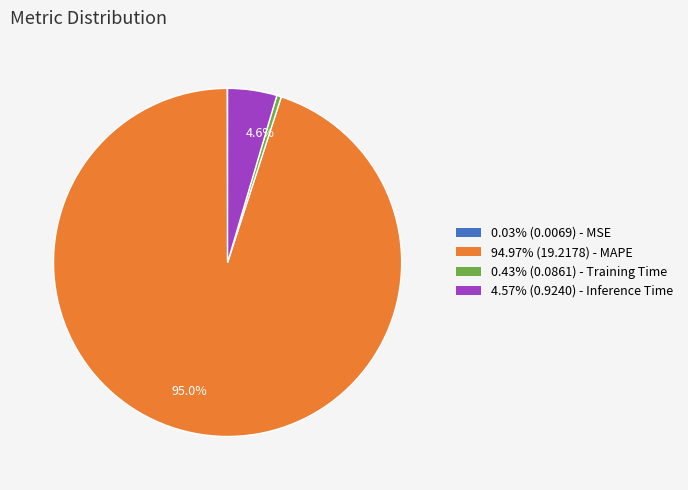

Is there any slice that represents more than half of the pie?

Yes